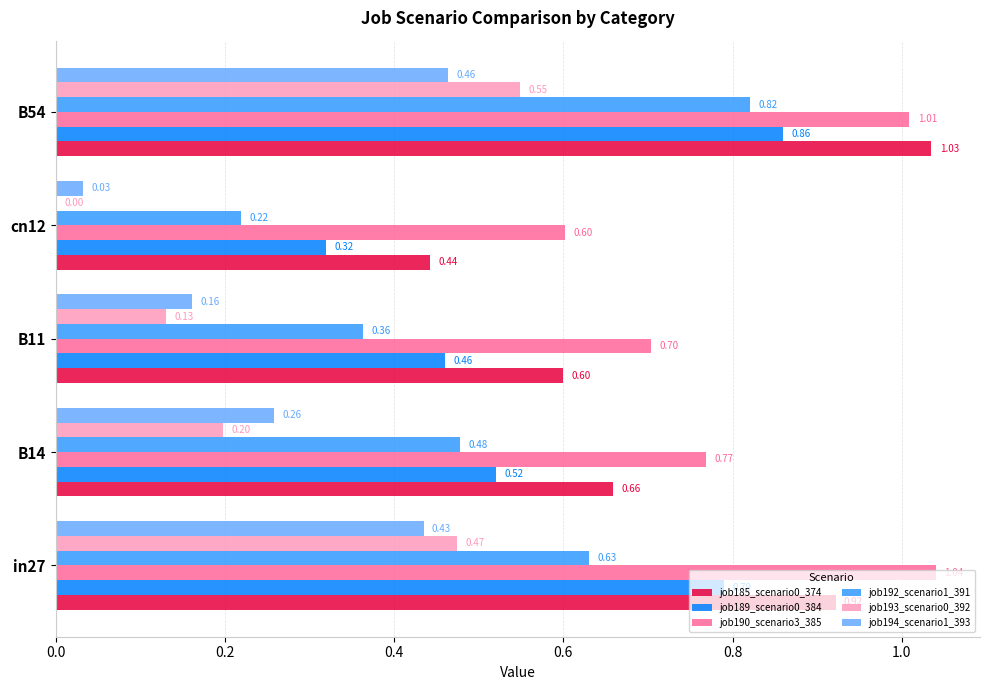

What is the sum of all job190_scenario3_385 values?

4.1